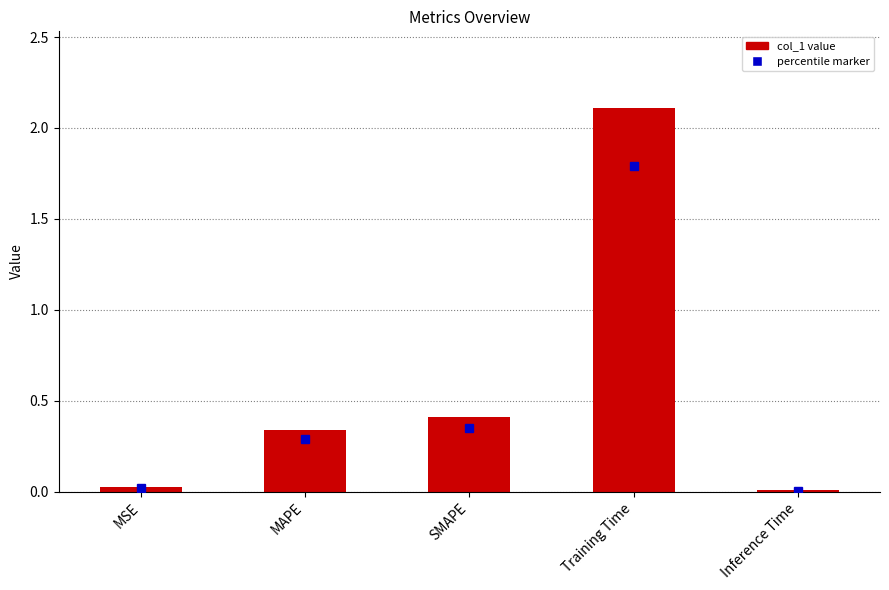

True or false: the data shows 0.0 at MSE.

True